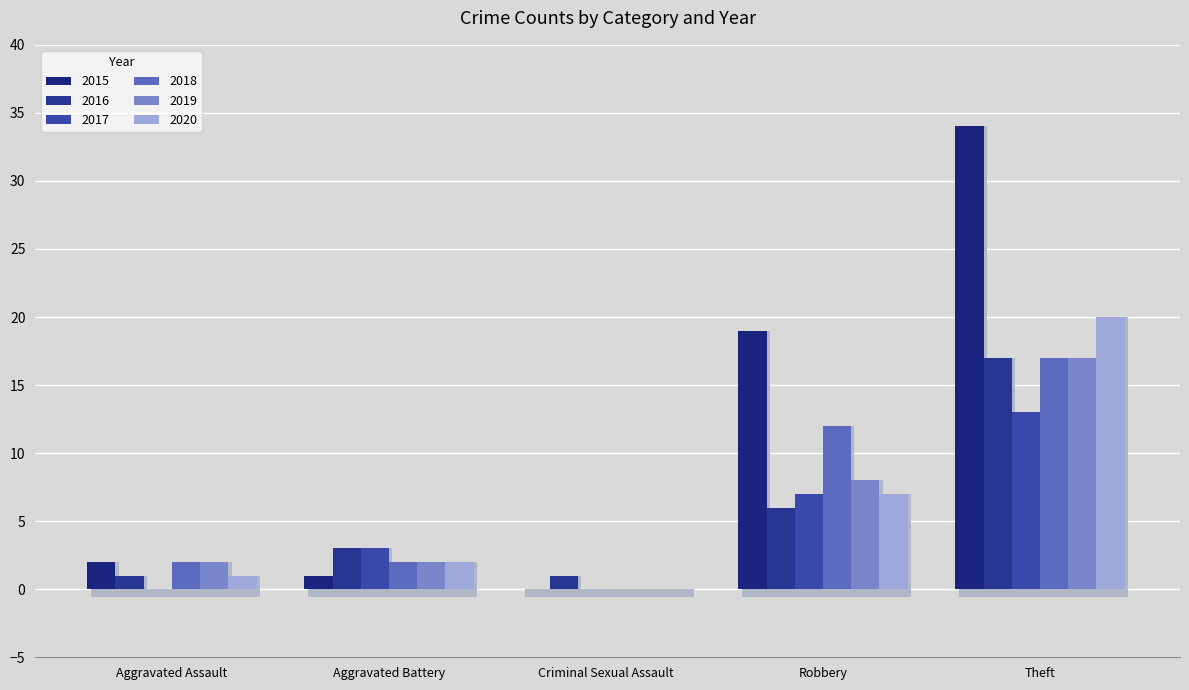

What is the label of the 3rd bar from the left?

Criminal Sexual Assault